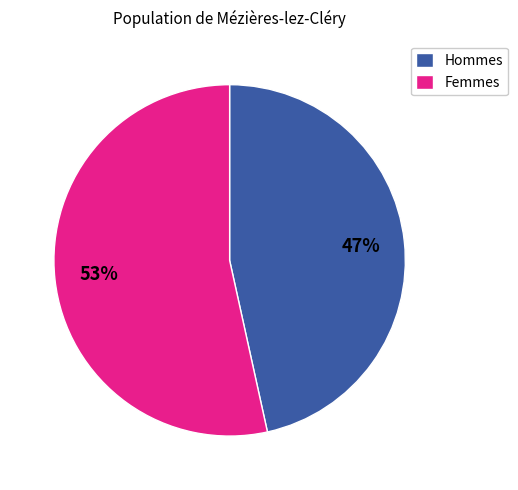

How many segments does this pie chart have?

2